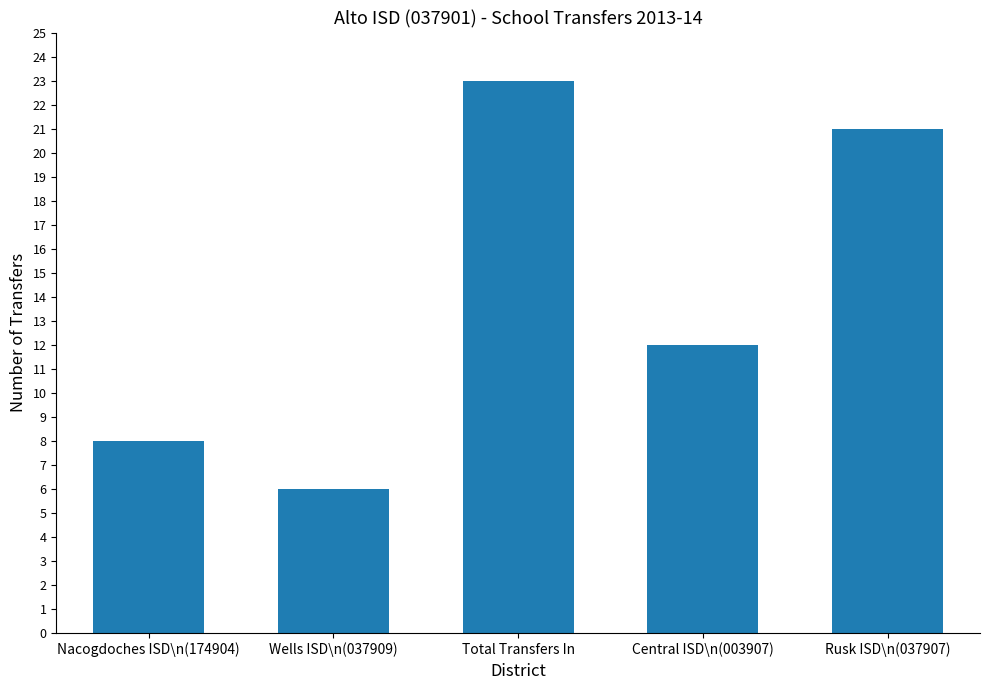

Rank the categories by value from lowest to highest.

Wells ISD\n(037909), Nacogdoches ISD\n(174904), Central ISD\n(003907), Rusk ISD\n(037907), Total Transfers In